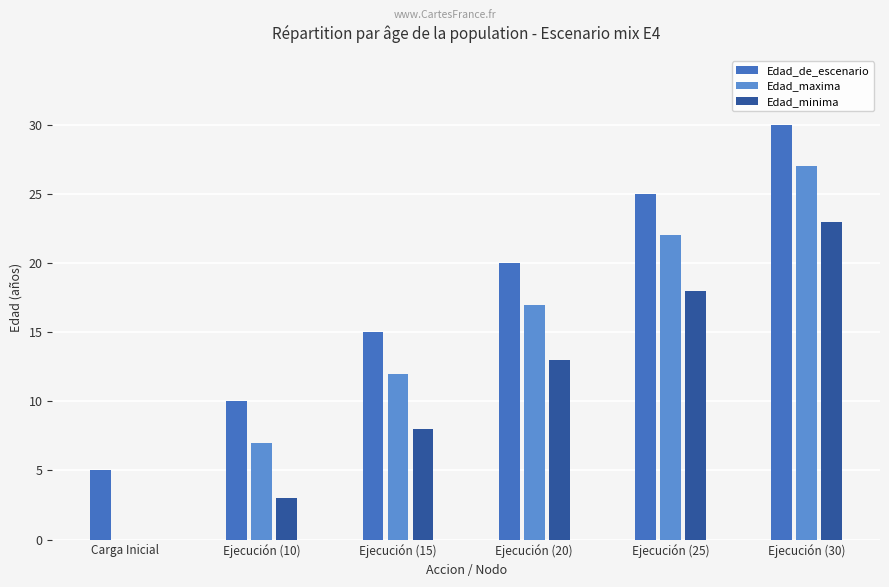

Reading left to right, list all the values displayed in this chart.

Edad_de_escenario: Carga Inicial=5	Ejecución (10)=10	Ejecución (15)=15	Ejecución (20)=20	Ejecución (25)=25	Ejecución (30)=30
Edad_maxima: Carga Inicial=0	Ejecución (10)=7	Ejecución (15)=12	Ejecución (20)=17	Ejecución (25)=22	Ejecución (30)=27
Edad_minima: Carga Inicial=0	Ejecución (10)=3	Ejecución (15)=8	Ejecución (20)=13	Ejecución (25)=18	Ejecución (30)=23